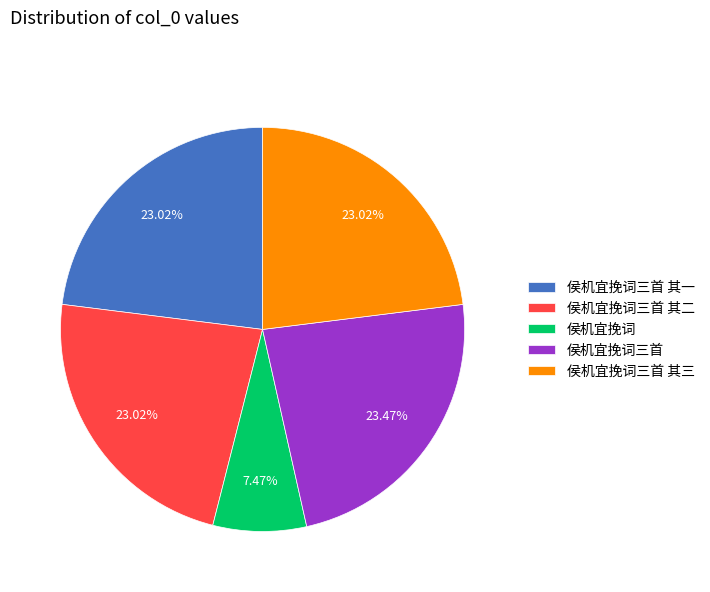

How many slices are in this pie chart?

5